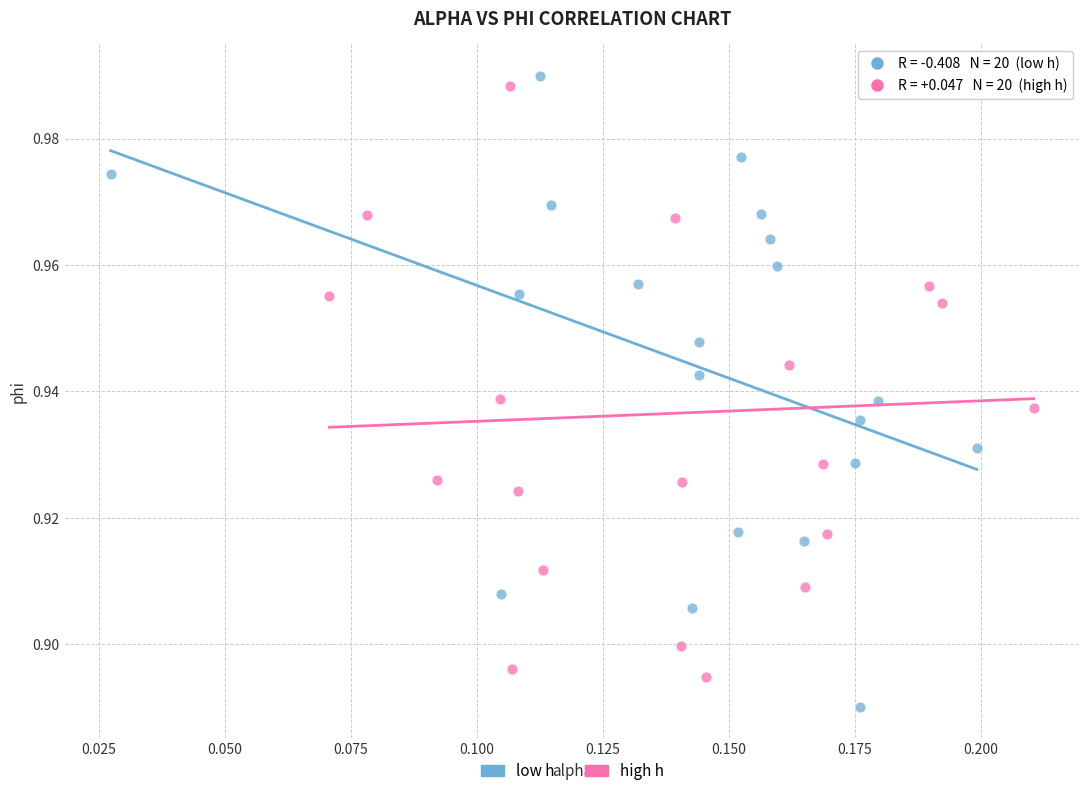

Which series contains the lowest Y value?

low h